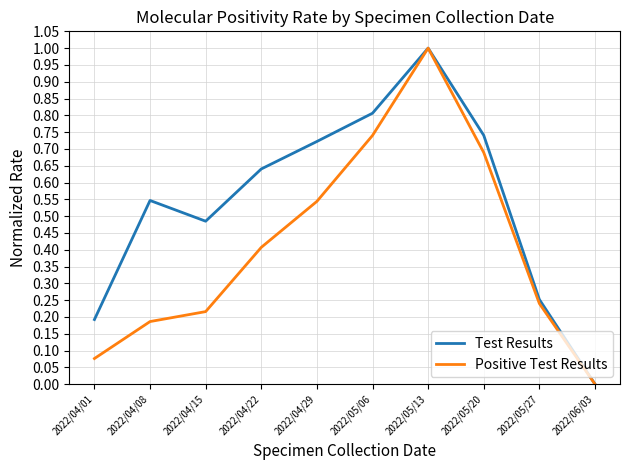

Where is Positive Test Results nearest to the value 0?

2022/06/03